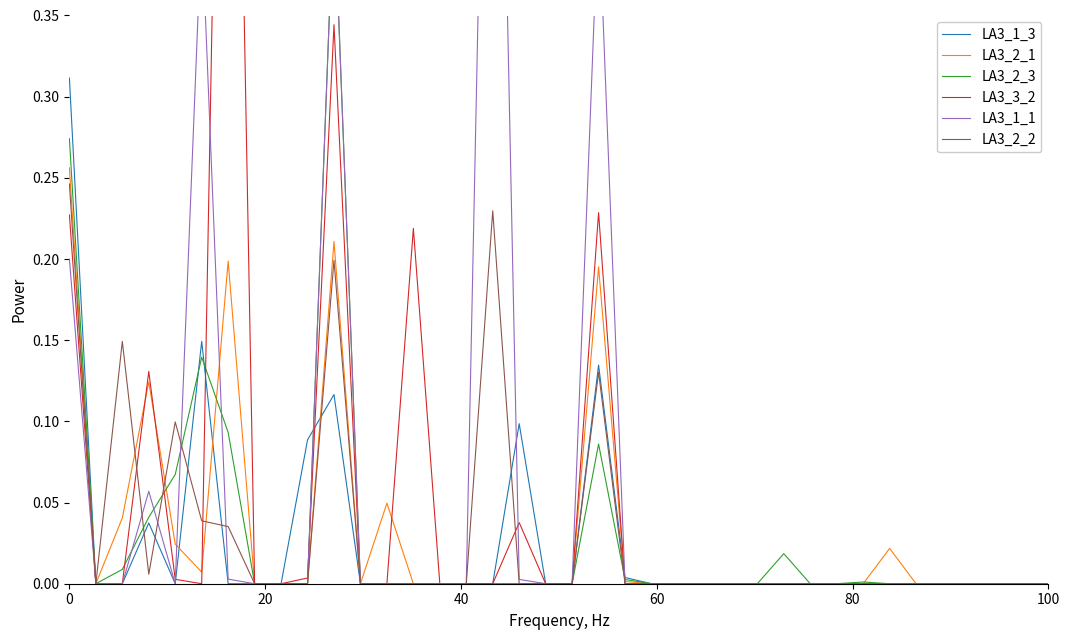

How many interior local valleys does the LA3_2_1 series have?

3